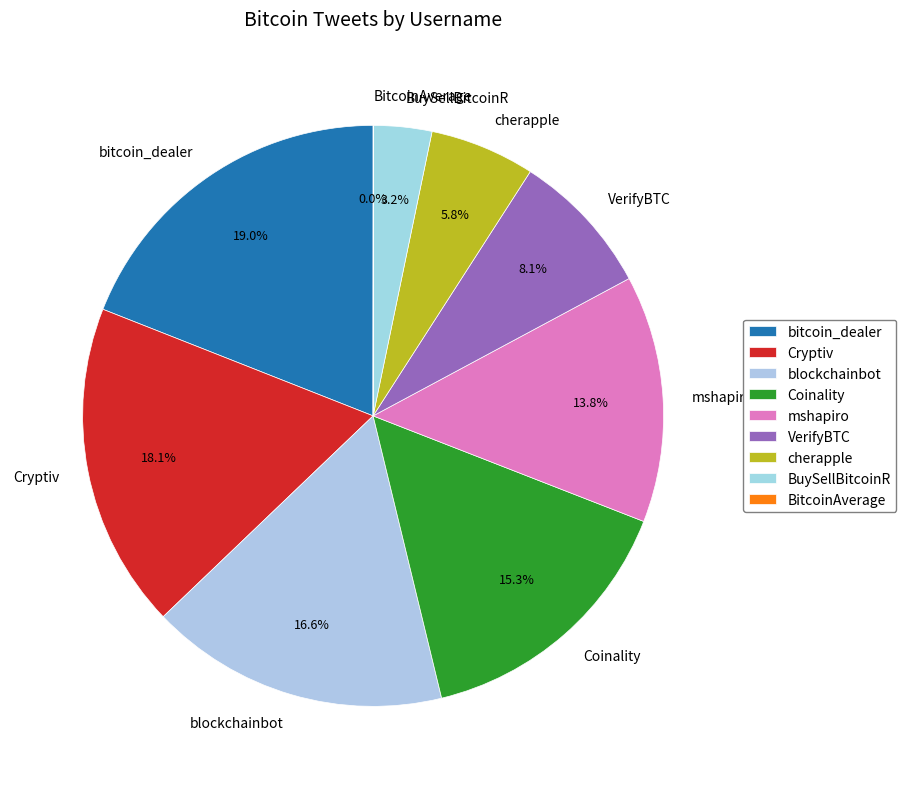

Which category has the biggest portion of the pie?

bitcoin_dealer